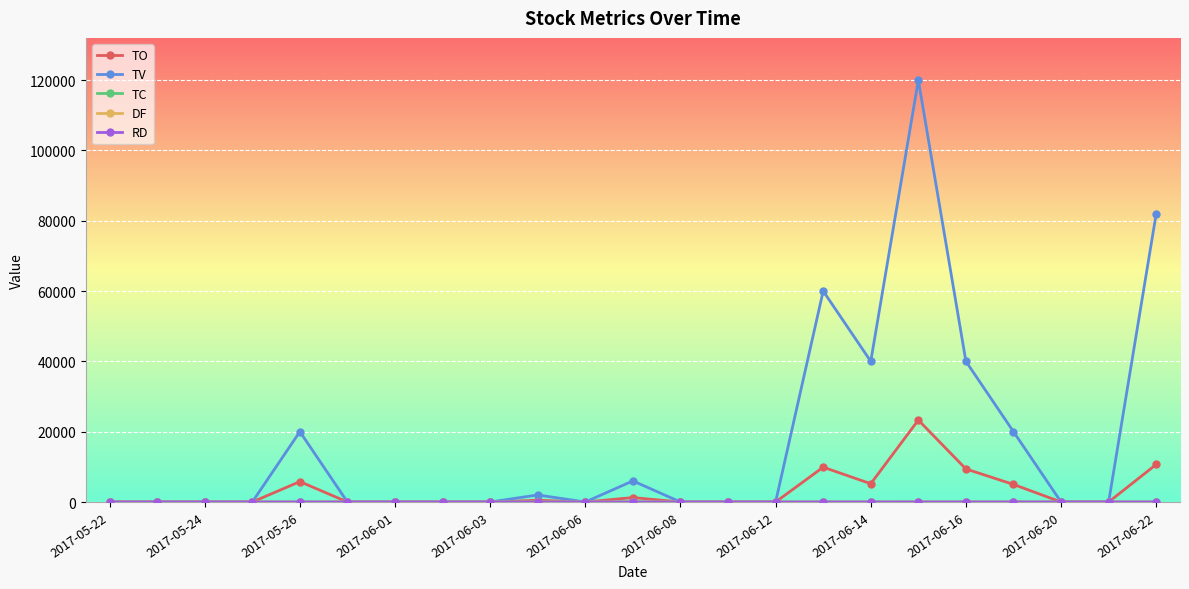

Which series has the largest range (max minus min)?

TV